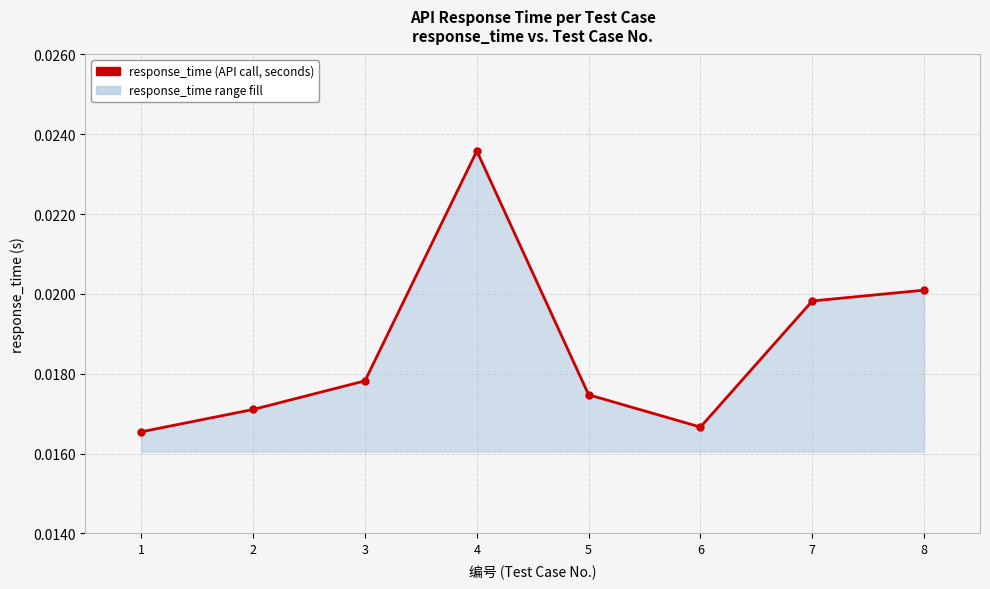

Where is the data nearest to the value 0?

1